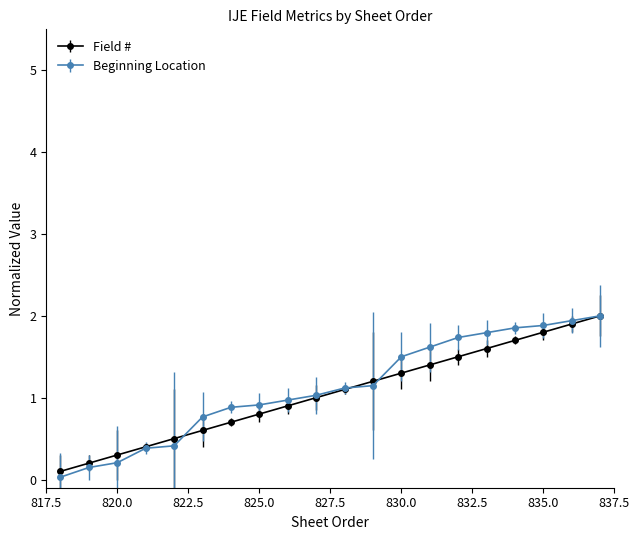

Which series has the widest spread of values?

Beginning Location